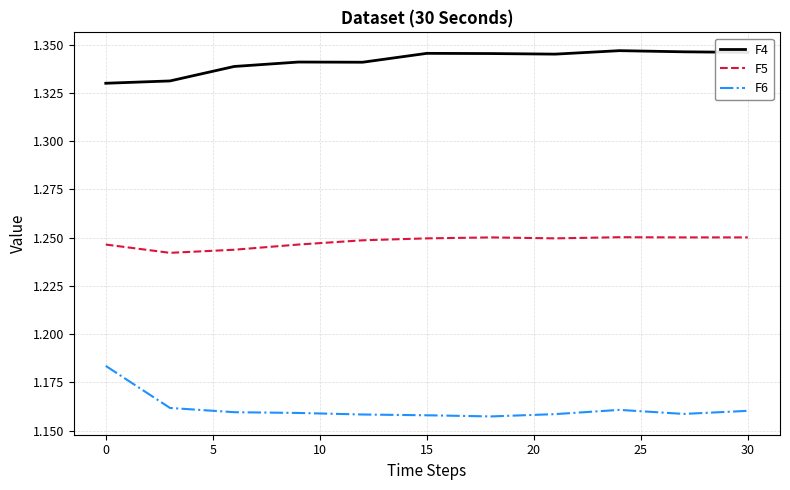

Which series has the largest total across all categories?

F4